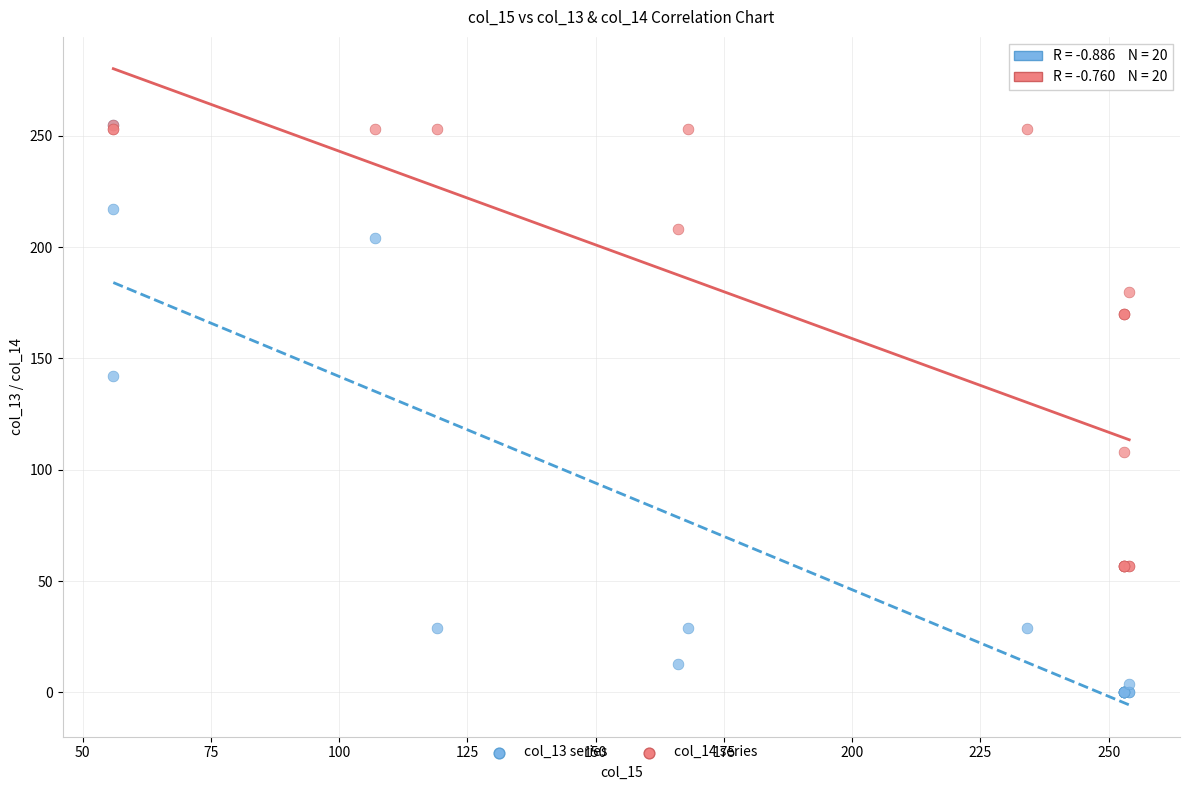

Across all series, what Y value is closest to 127?

142